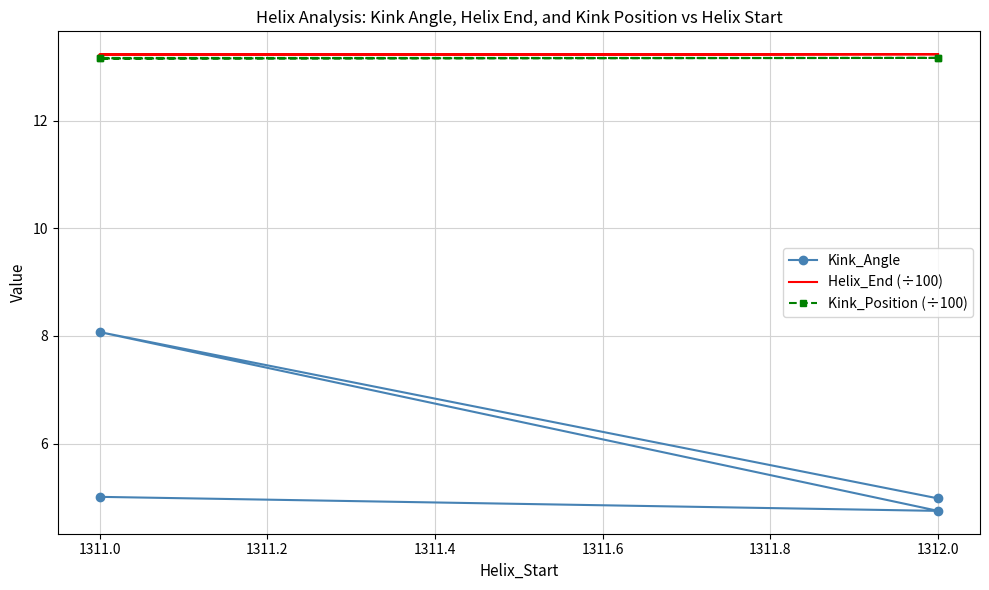

What are all the series names shown in the legend?

Kink_Angle, Helix_End (÷100), Kink_Position (÷100)